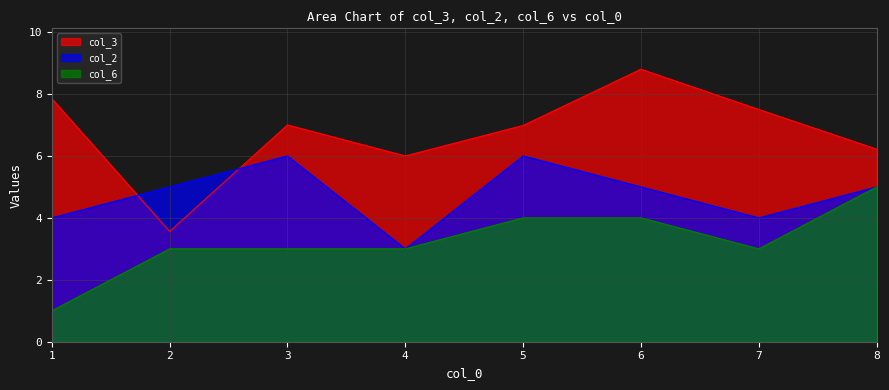

How many lines are shown in the chart?

3